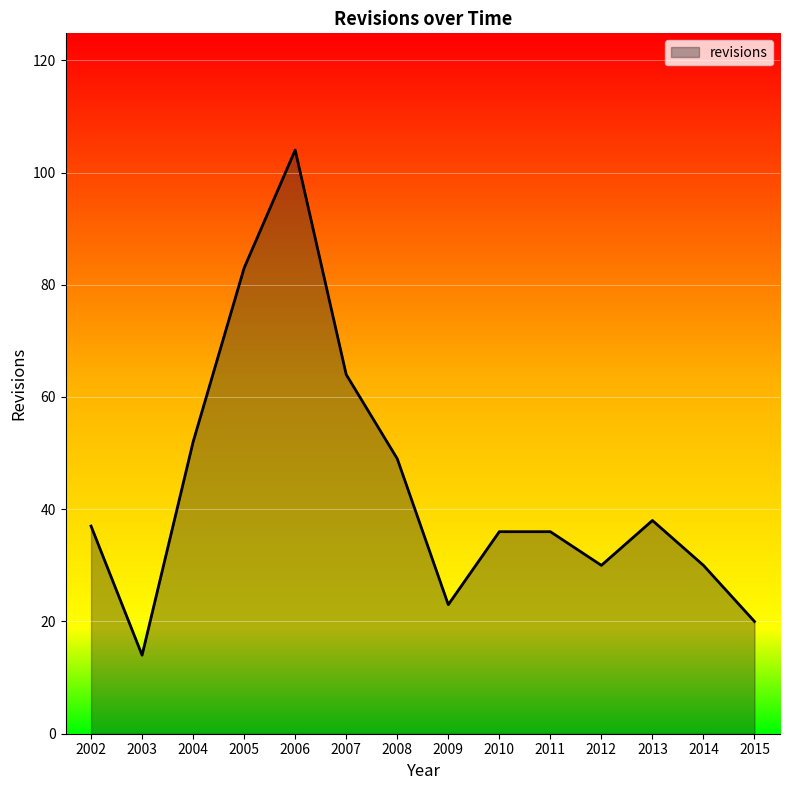

What is the minimum value shown in the chart?

14